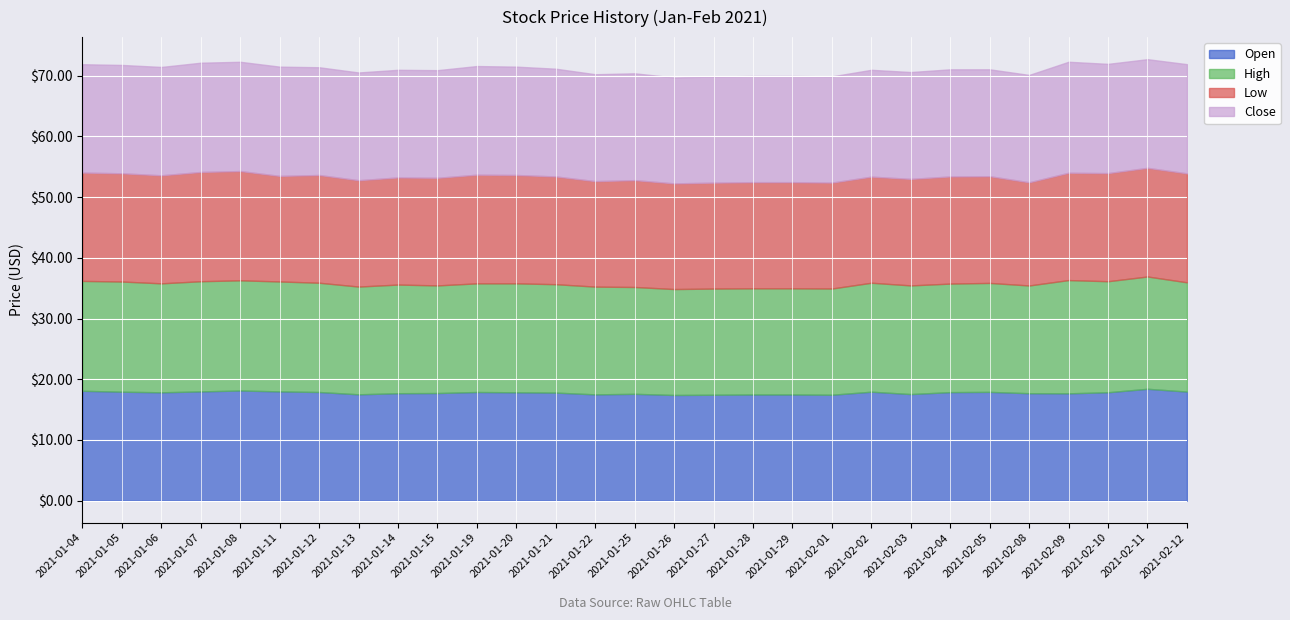

Reading left to right, transcribe all the data shown in this chart.

Open: 18.1	17.9	17.9	18.0	18.1	18.0	17.9	17.5	17.7	17.7	17.9	17.9	17.8	17.5	17.6	17.4	17.4	17.5	17.5	17.4	17.9	17.6	17.9	17.9	17.7	17.7	17.9	18.4	18.0
High: 18.1	18.1	17.9	18.1	18.1	18.1	18.0	17.8	17.9	17.7	17.9	17.9	17.9	17.8	17.6	17.4	17.5	17.5	17.5	17.5	17.9	17.9	17.9	17.9	17.8	18.7	18.3	18.5	18.0
Low: 17.9	17.8	17.8	18.0	18.0	17.4	17.8	17.5	17.6	17.7	17.9	17.9	17.8	17.4	17.6	17.4	17.4	17.5	17.5	17.4	17.5	17.6	17.6	17.6	17.0	17.7	17.8	17.9	17.9
Close: 17.9	17.9	17.9	18.0	18.0	18.0	17.8	17.8	17.7	17.7	17.9	17.9	17.8	17.6	17.6	17.4	17.5	17.5	17.5	17.5	17.6	17.6	17.6	17.6	17.7	18.3	18.0	17.9	18.0